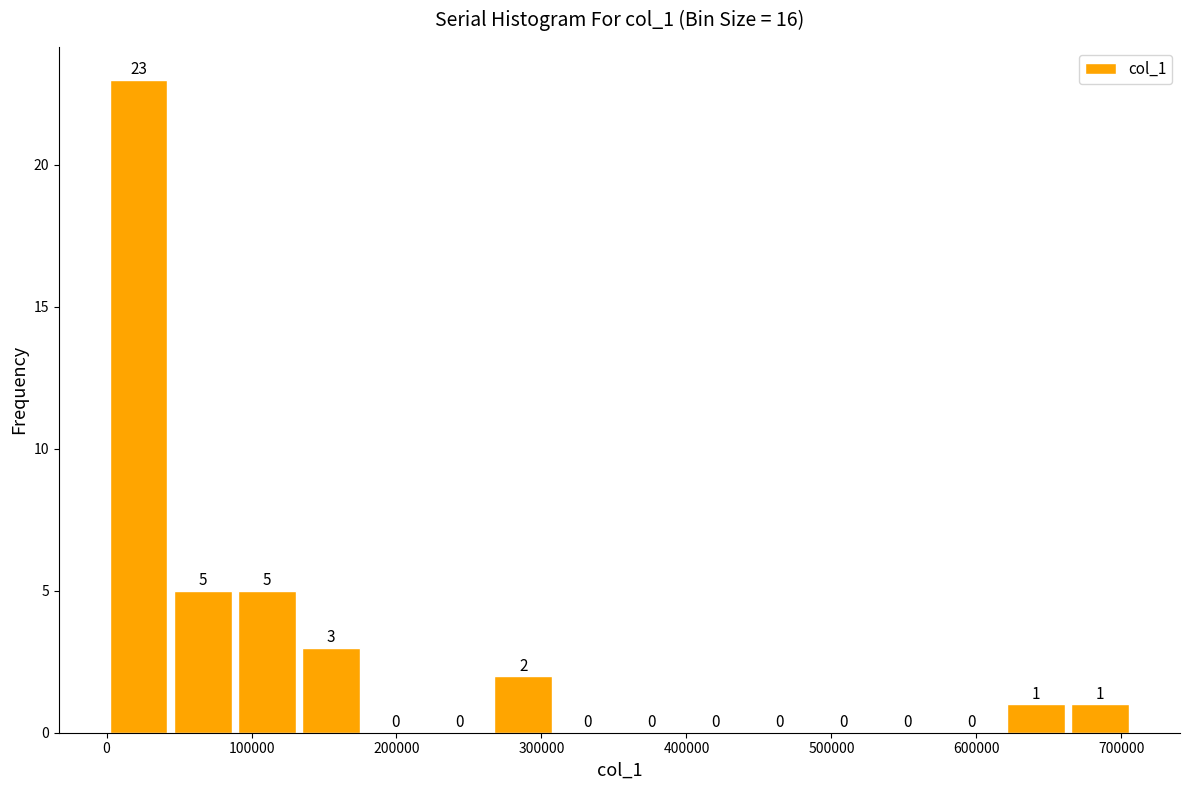

Reading left to right, list every bar in this chart as the range it spans on the x-axis followed by its height. The bar edges are not printed on the chart, so give them approximately, as read against the axis.

0 to 40000: 23
40000 to 90000: 5
90000 to 130000: 5
130000 to 180000: 3
180000 to 220000: 0
220000 to 270000: 0
270000 to 310000: 2
310000 to 350000: 0
350000 to 400000: 0
400000 to 440000: 0
440000 to 490000: 0
490000 to 530000: 0
530000 to 570000: 0
570000 to 620000: 0
620000 to 660000: 1
660000 to 710000: 1